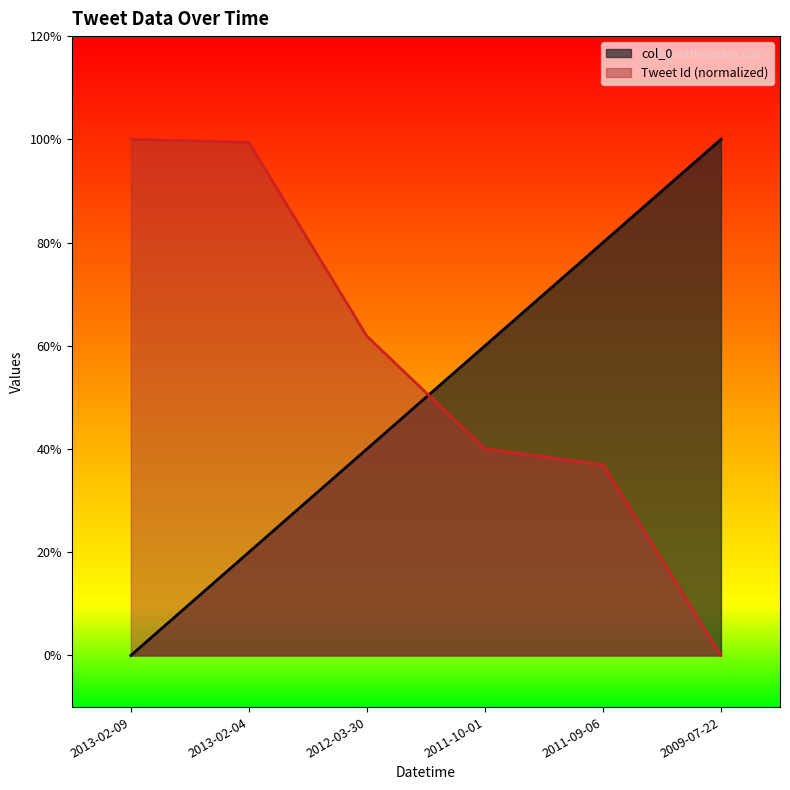

Between 2012-03-30 and 2011-09-06, which series saw the biggest shift?

col_0